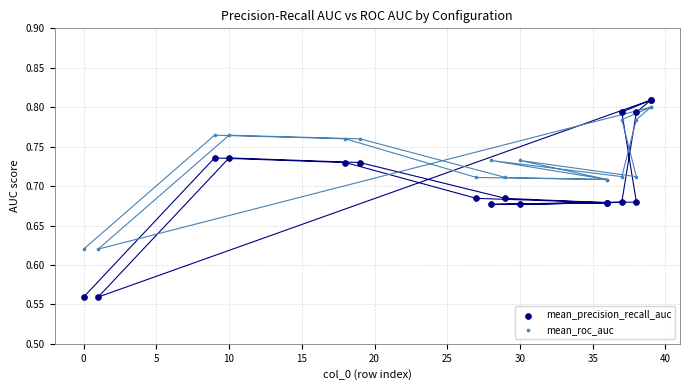

Which series has the widest spread of Y values?

mean_precision_recall_auc